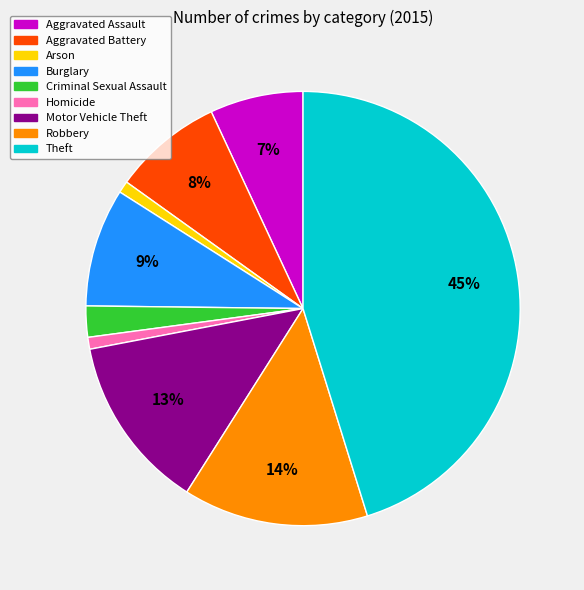

What percentage is the Homicide slice, to the nearest percent?

1%